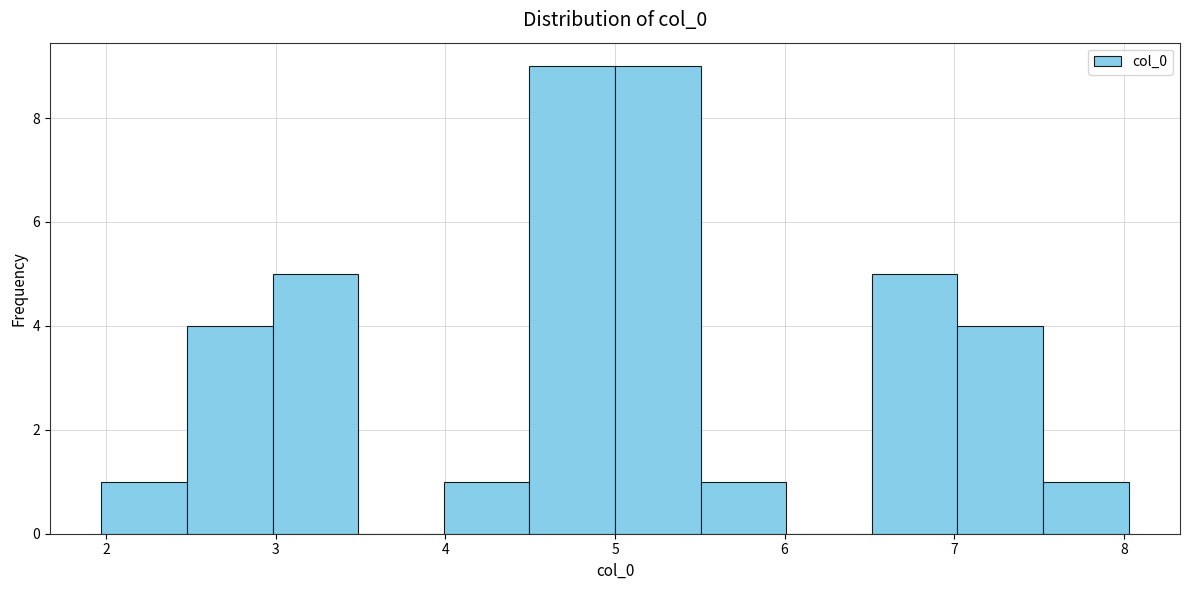

How tall is the bar that spans 2.0 to 2.5 on the x-axis? Neither the bar edges nor the heights are printed on the chart, so give them approximately, as read against the axes.

1